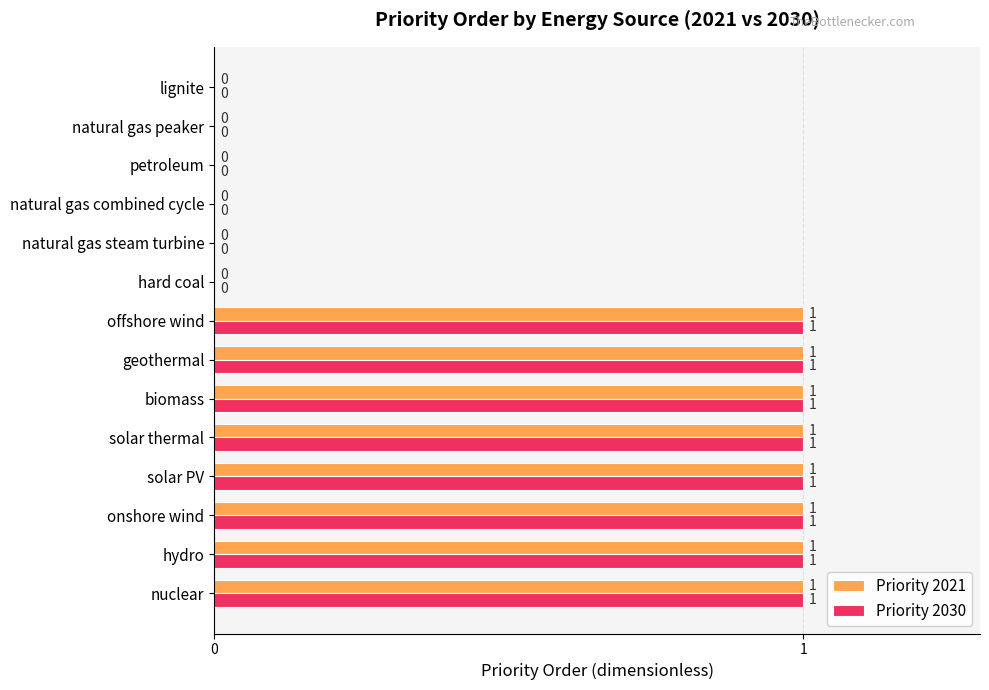

The Priority 2021 series shows 0 at hard coal. True or false?

True